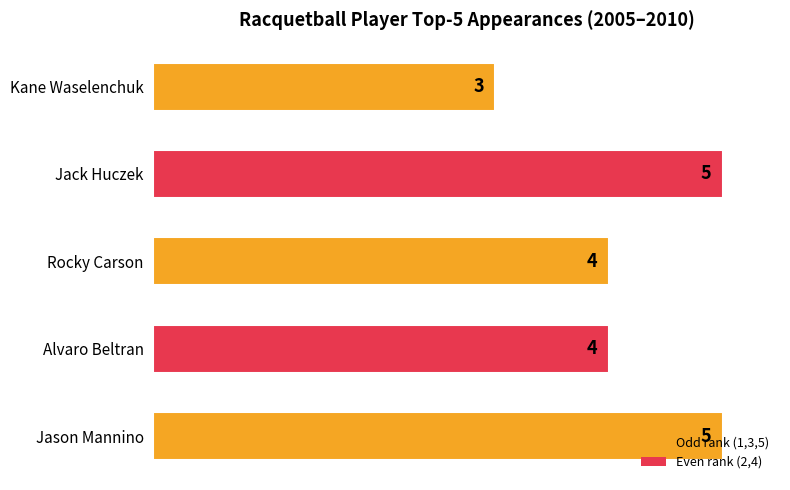

What is the average value?

4